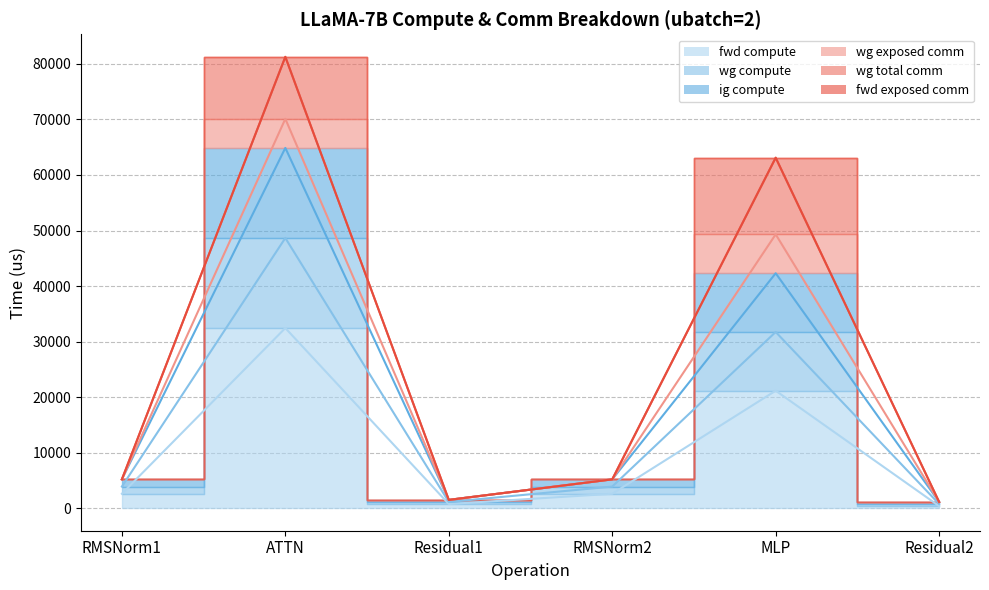

True or false: wg compute and ig compute cross at least once.

False